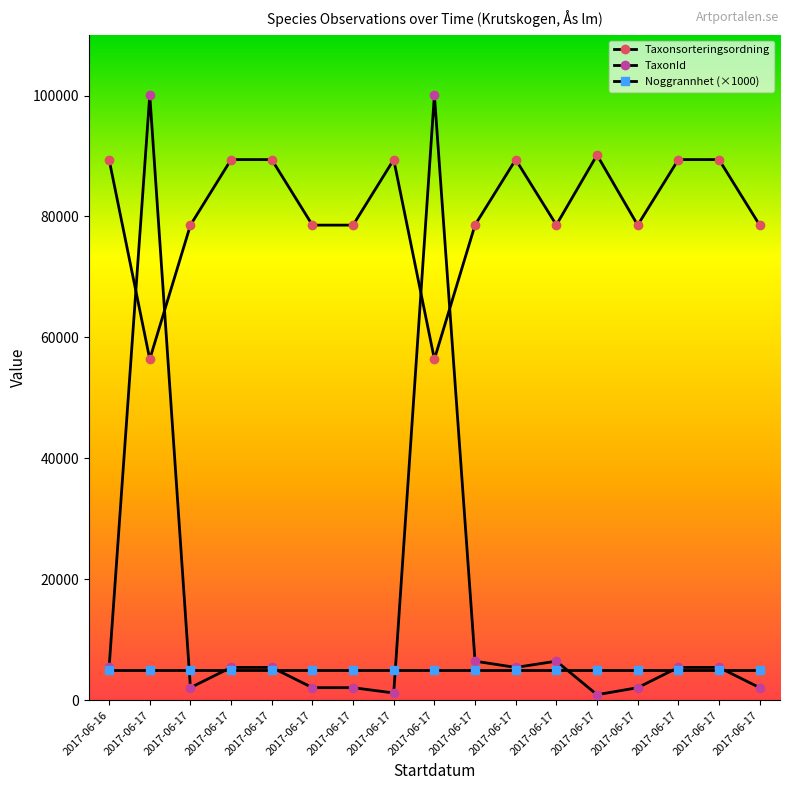

The Noggrannhet (×1000) series shows 8646 at 2017-06-17. True or false?

False